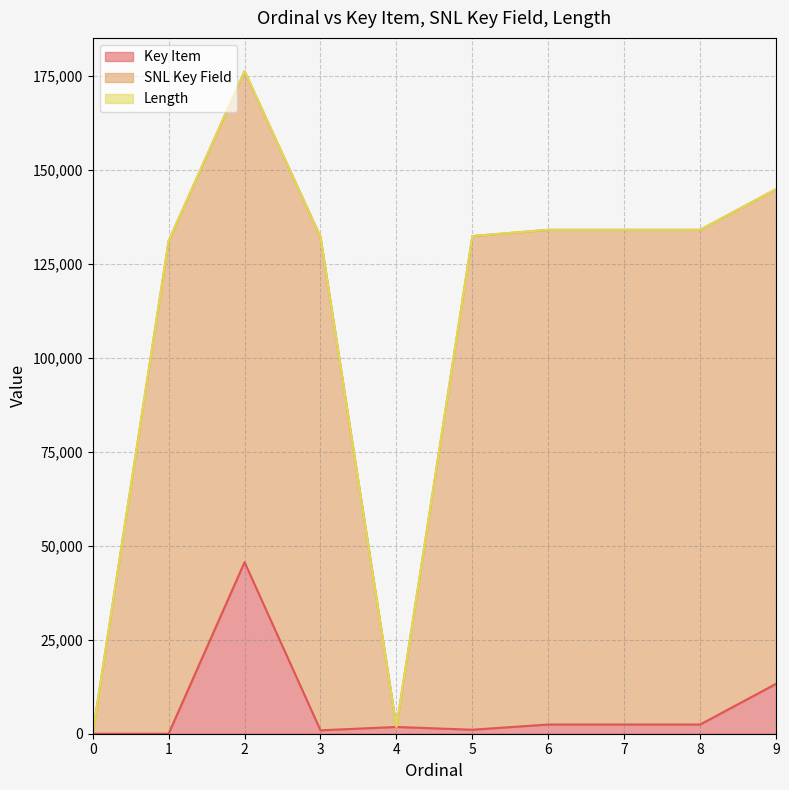

Which series changed the most between 3 and 4?

SNL Key Field